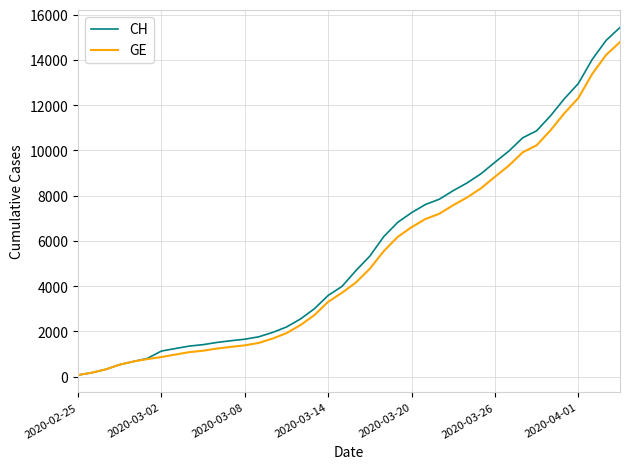

What are all the series names shown in the legend?

CH, GE